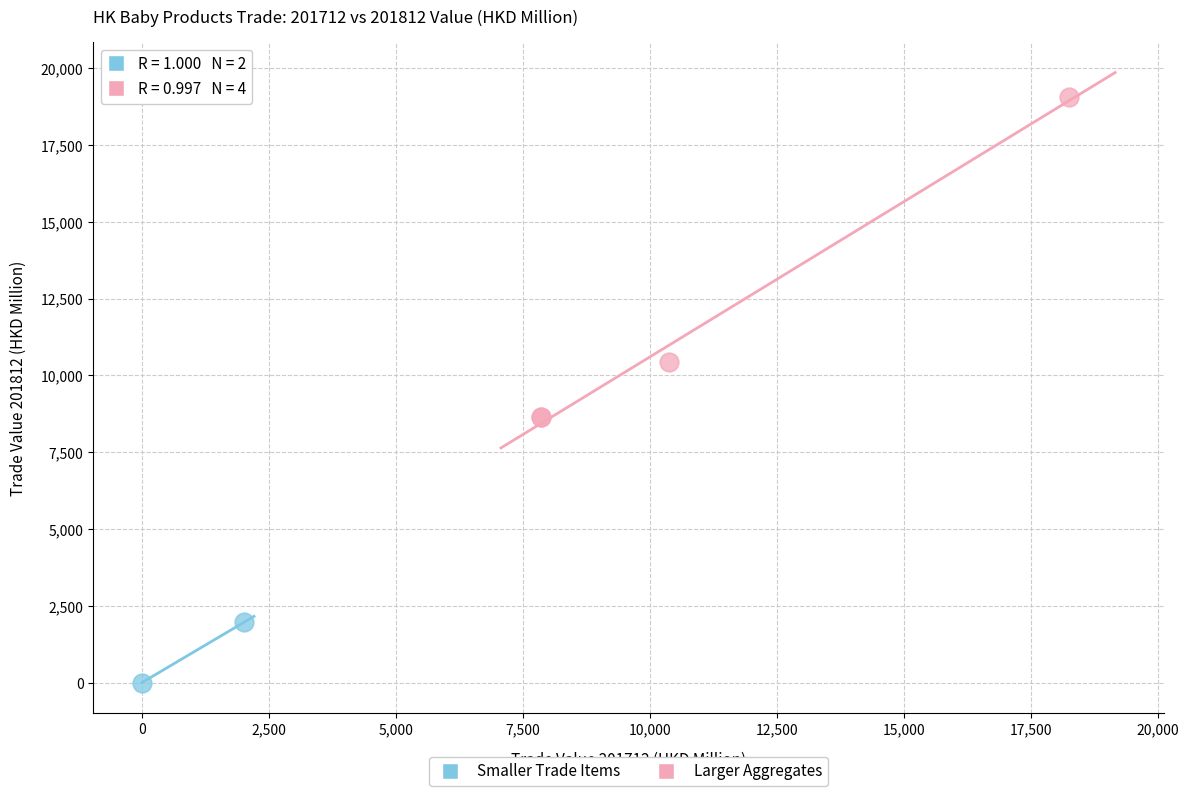

Which series reaches the minimum Y coordinate?

Smaller Trade Items